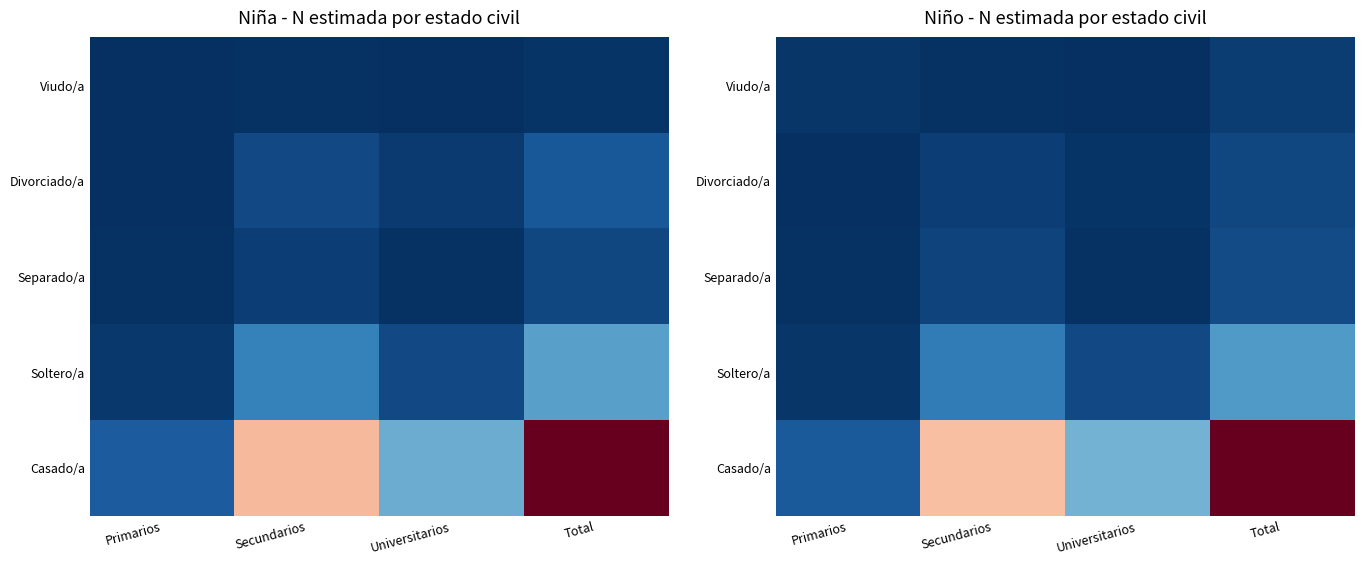

The value of Soltero/a at Primarios is 8719. True or false?

True